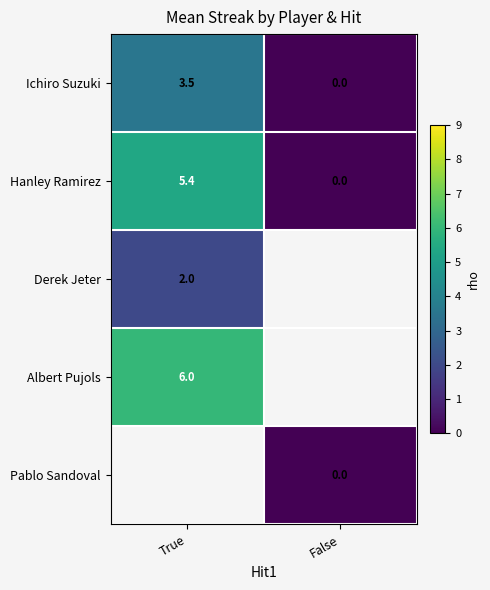

List the labels in order of Hanley Ramirez value, smallest first.

False, True